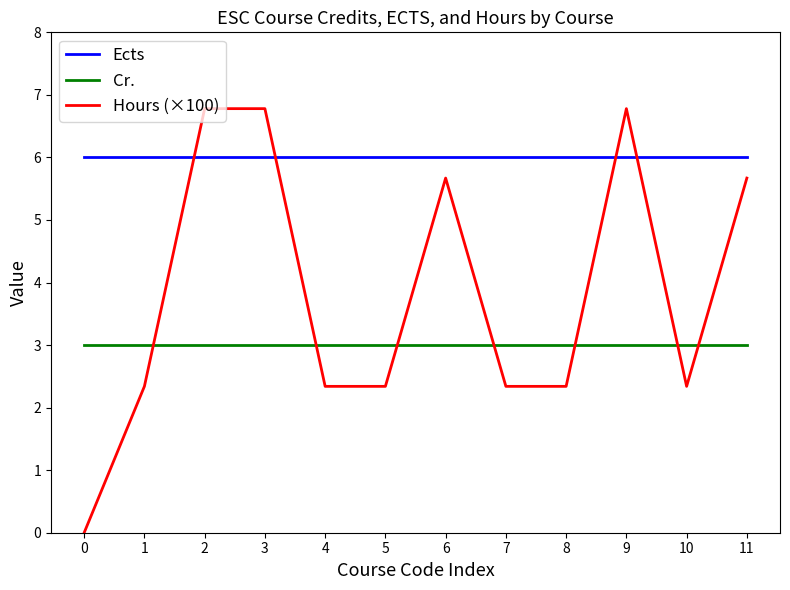

Between 9 and 11, which series saw the biggest shift?

Hours (×100)